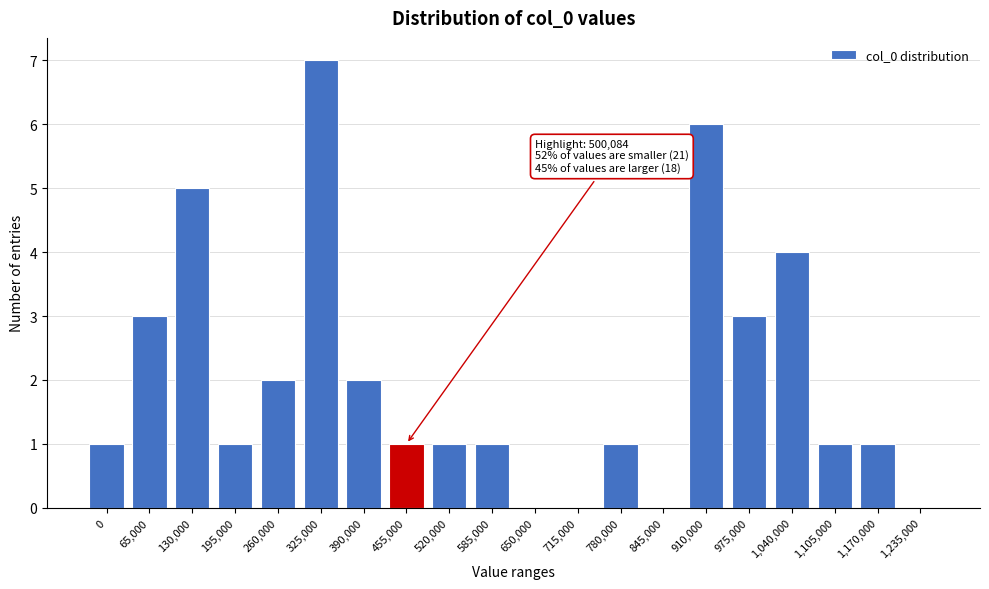

Reading left to right, what are all the values shown in this chart?

0=1	65,000=3	130,000=5	195,000=1	260,000=2	325,000=7	390,000=2	455,000=1	520,000=1	585,000=1	650,000=0	715,000=0	780,000=1	845,000=0	910,000=6	975,000=3	1,040,000=4	1,105,000=1	1,170,000=1	1,235,000=0